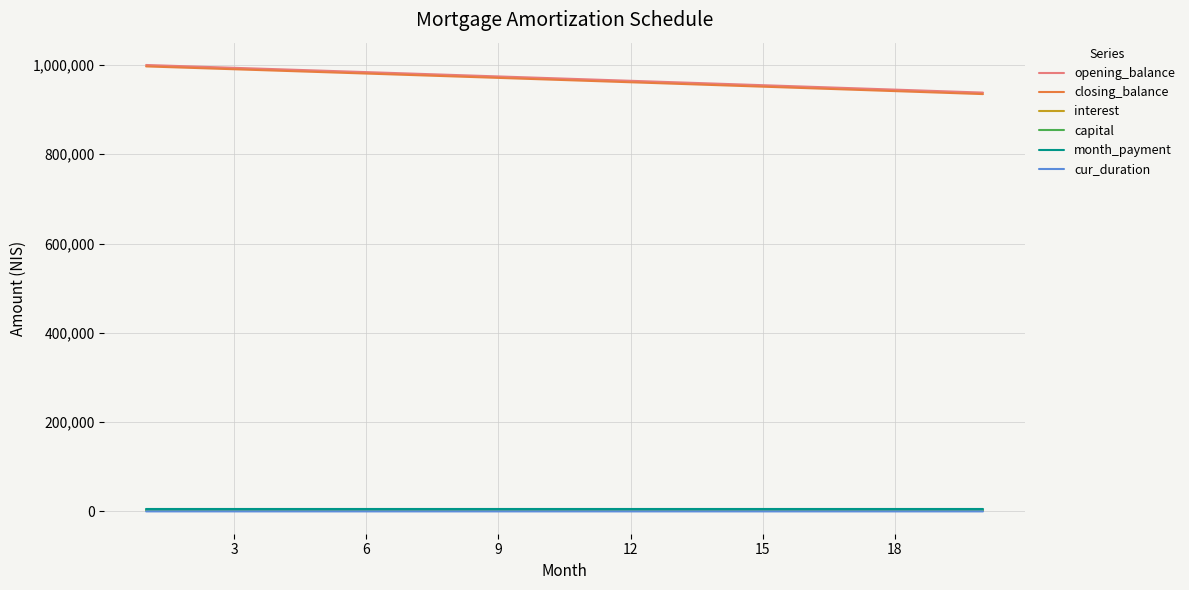

True or false: closing_balance and capital intersect in this chart.

False